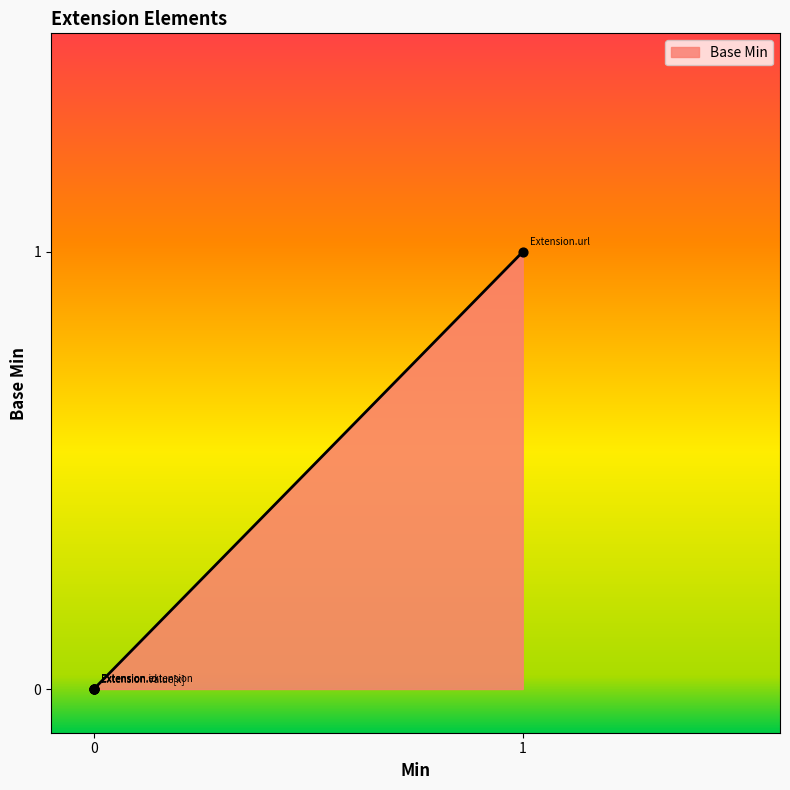

What is the change in value from 0 to 1?

+1